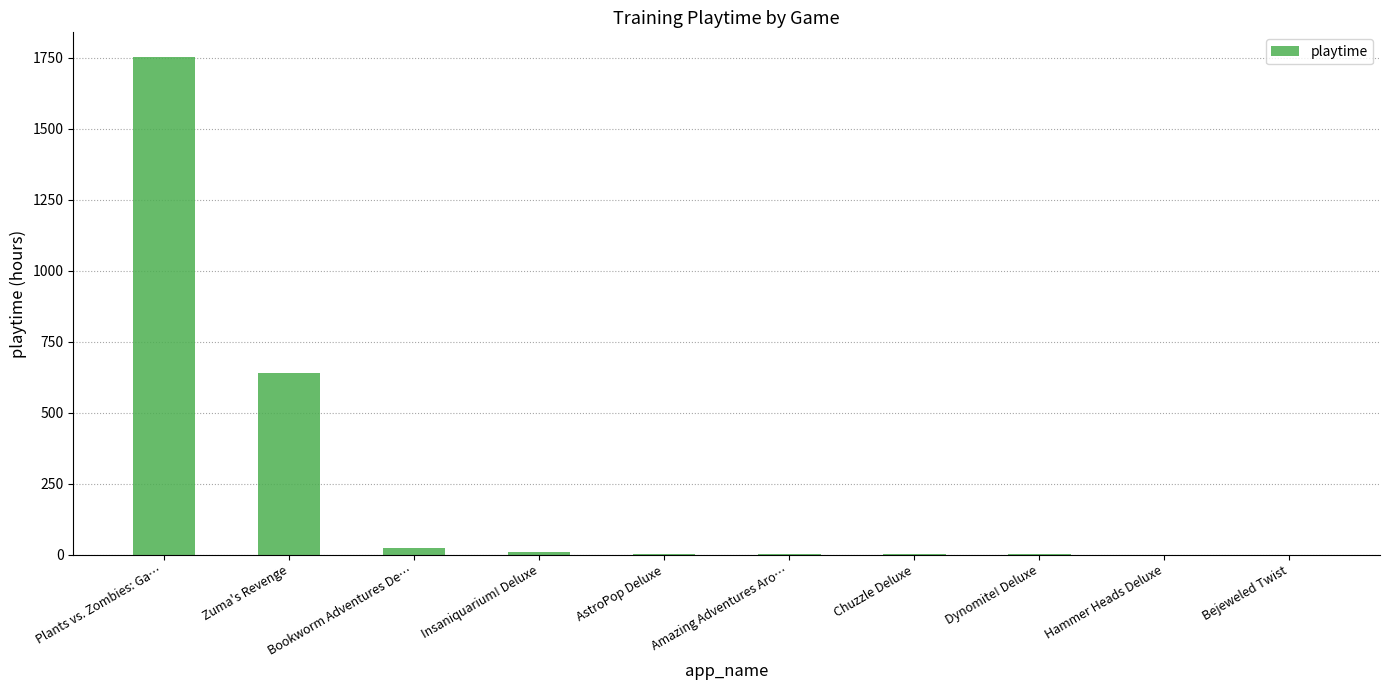

Where is the data nearest to the value 875?

Zuma's Revenge